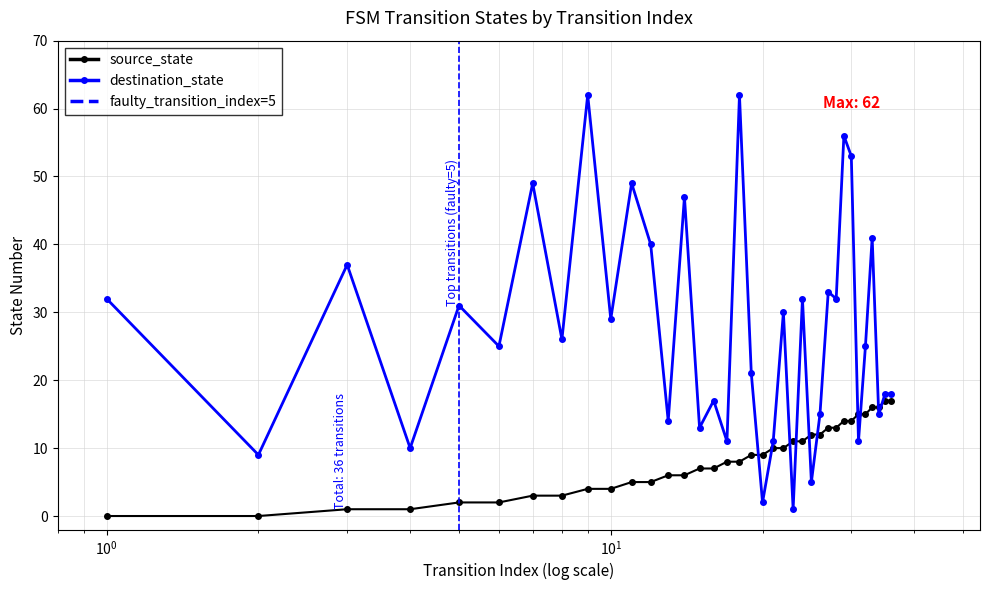

True or false: destination_state and source_state intersect in this chart.

True